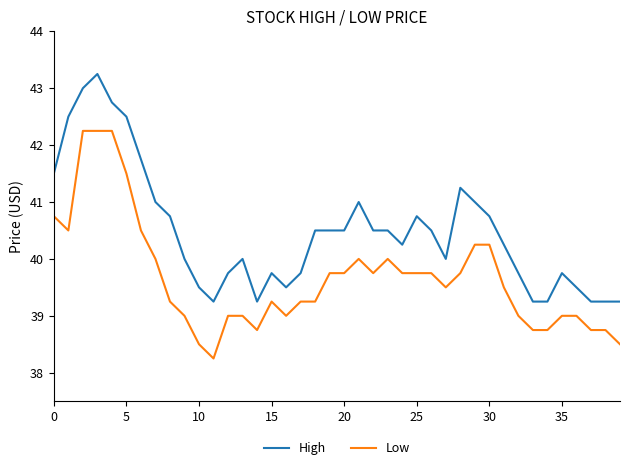

What is the difference between the maximum and minimum values in the Low series?

4.0